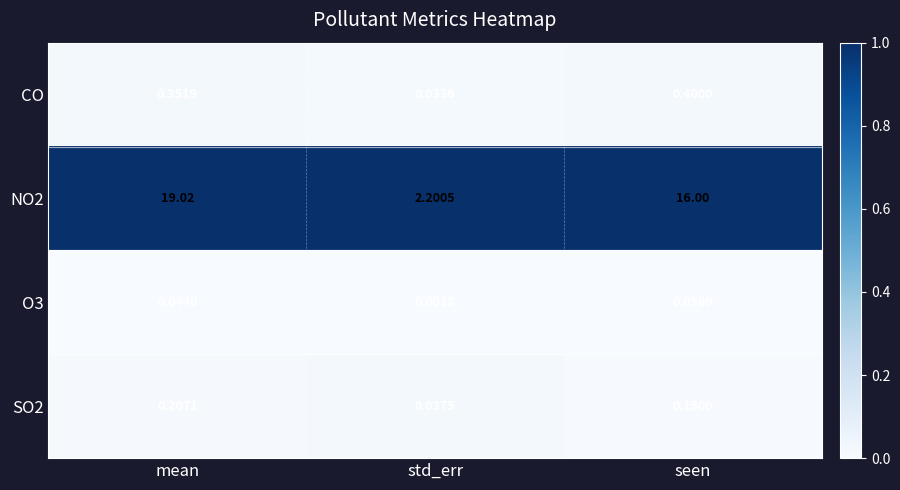

Which category has the lowest value in the CO series?

std_err